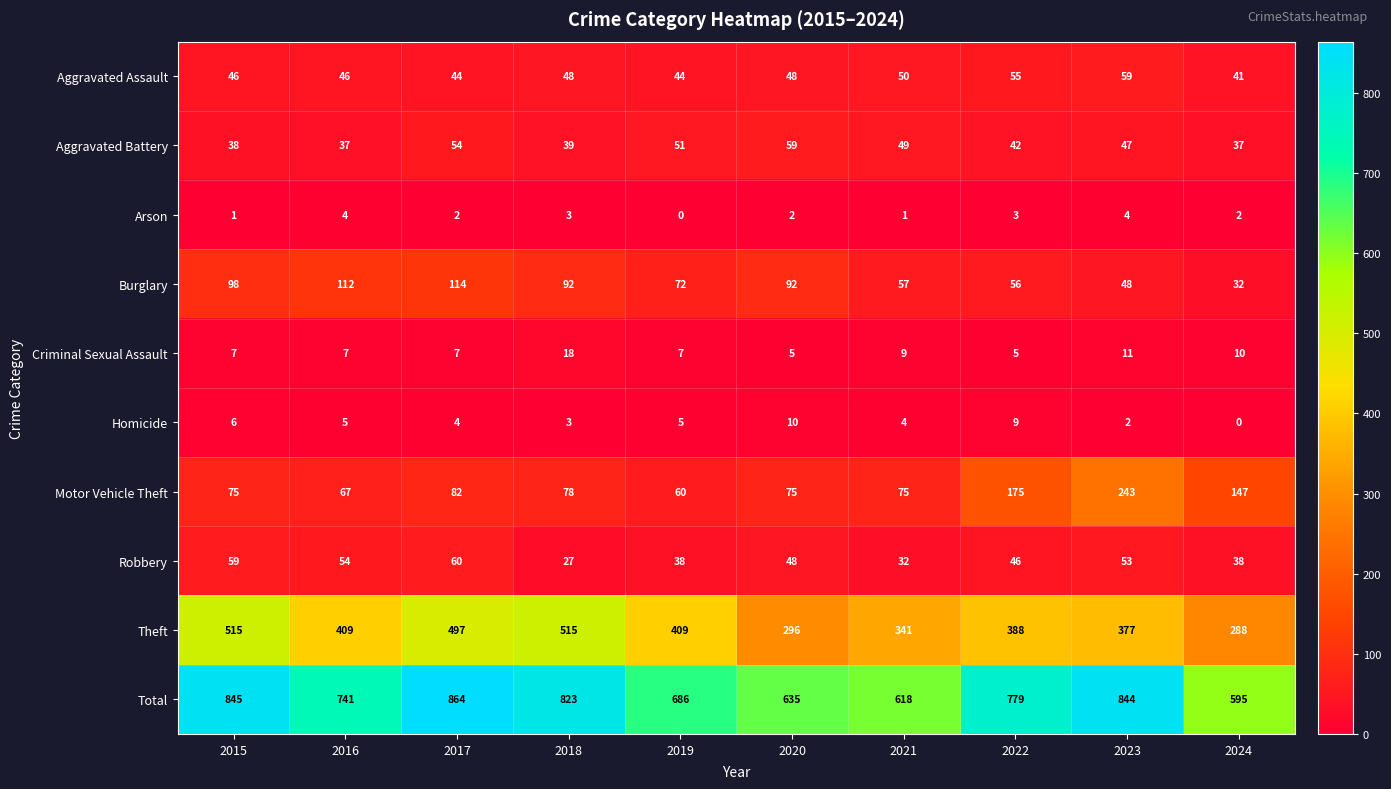

What is the average value of the Homicide series?

5